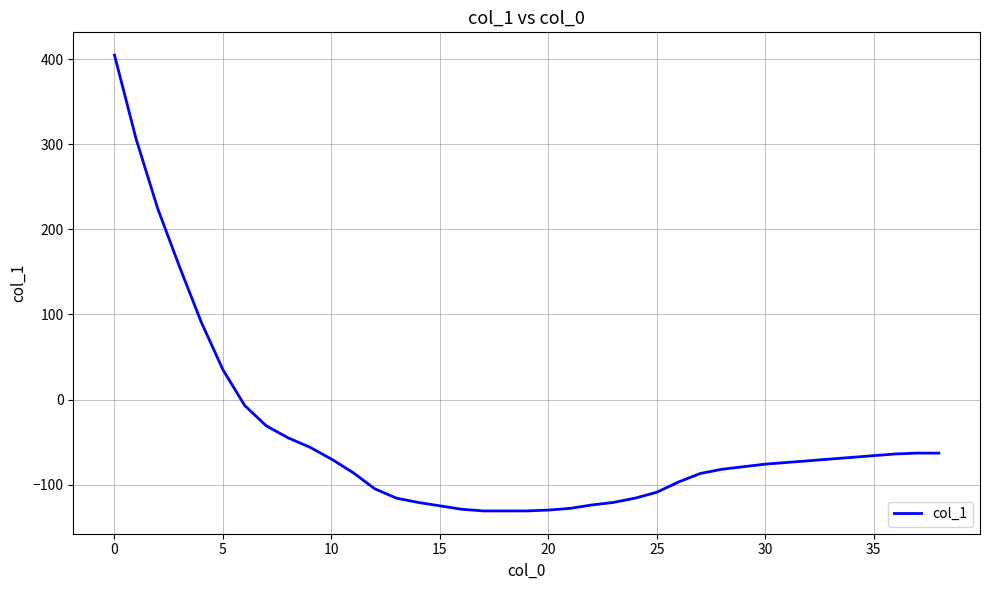

What is the difference between the maximum and minimum values?

536